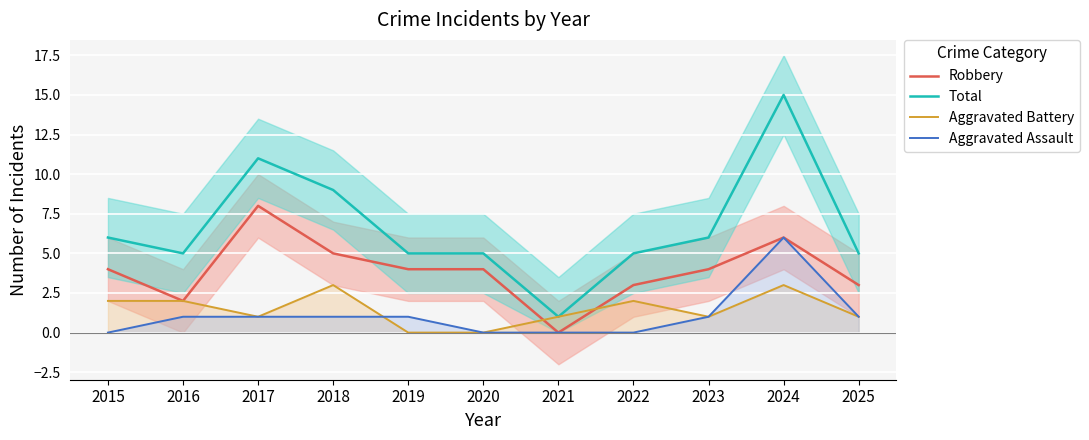

What is the sum of all Aggravated Battery values?

16